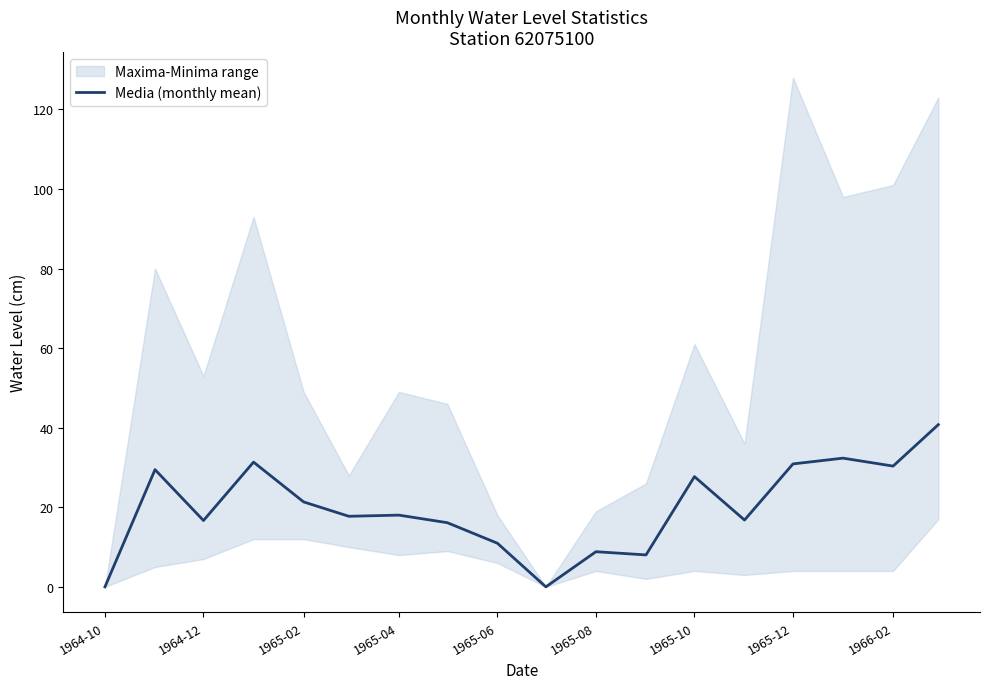

Reading left to right, list all the values displayed in this chart.

0.0	29.5	16.7	31.4	21.4	17.7	18.0	16.1	11.0	0.0	8.8	8.0	27.7	16.8	30.9	32.4	30.4	40.8